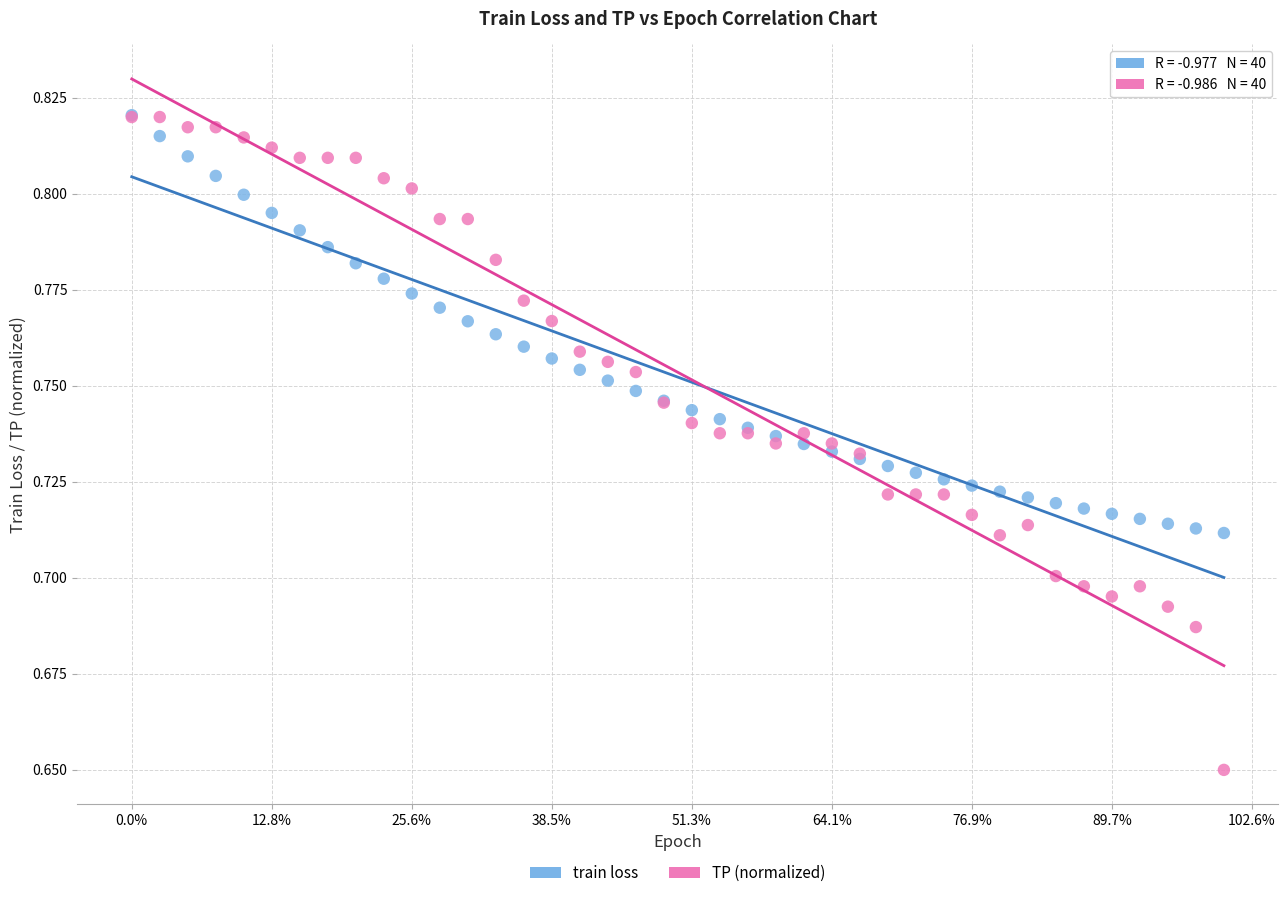

What are all the series names shown in the legend?

train loss, TP (normalized)